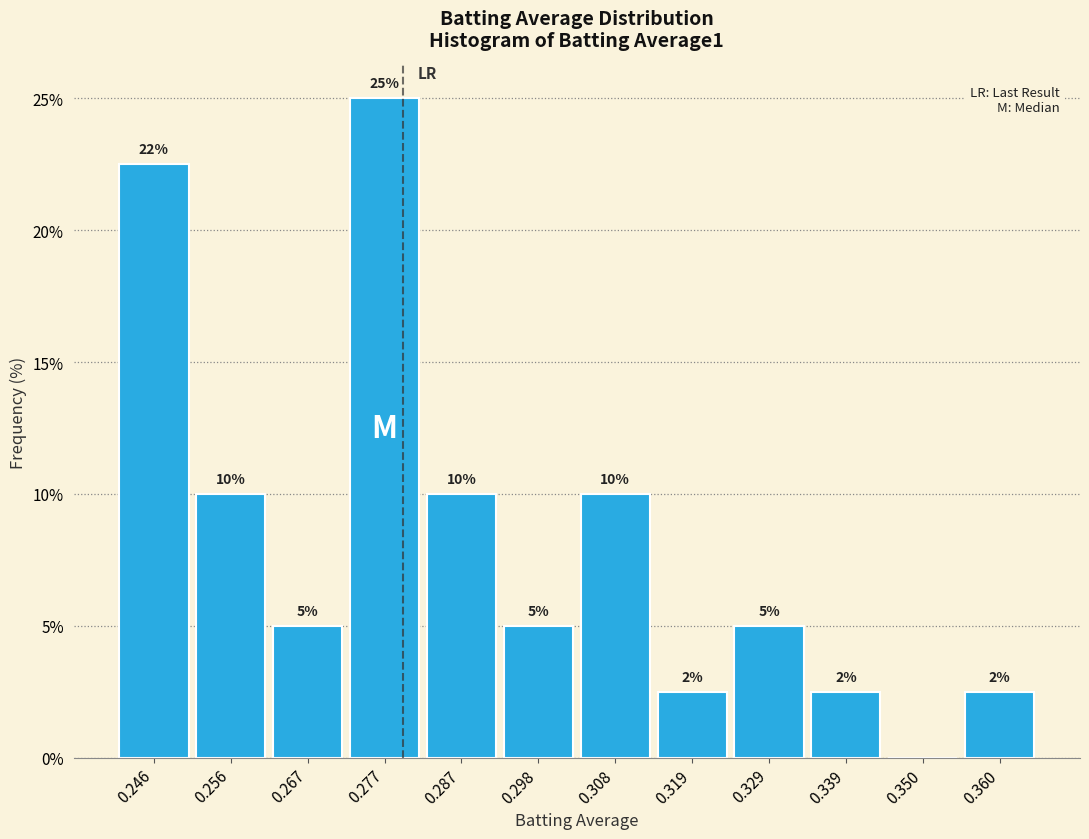

Over which range of the x-axis is the bar tallest?

0.272 to 0.282